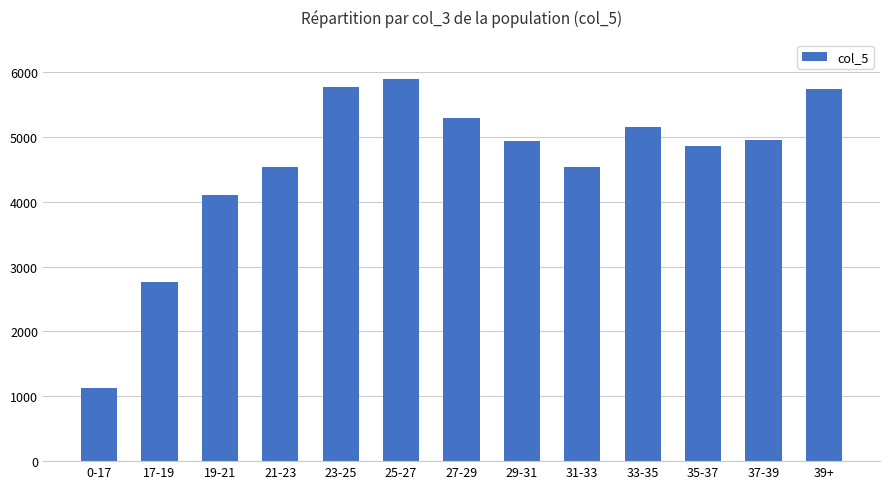

Which category has the lowest value across all series?

0-17